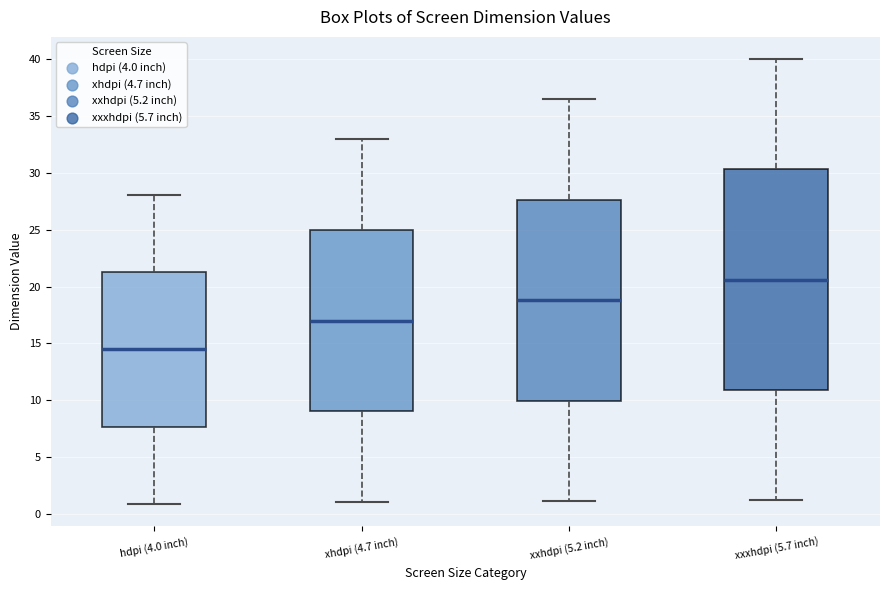

Reading left to right, read every box against the y-axis: the position of its median line, the range the box covers, and the ends of its whiskers. The values are not printed on the chart, so give them approximately, as read against the axis.

hdpi (4.0 inch): median 14.5, box 7.5 to 21.5, whiskers 1.0 to 28.0
xhdpi (4.7 inch): median 17.0, box 9.0 to 25.0, whiskers 1.0 to 33.0
xxhdpi (5.2 inch): median 19.0, box 10.0 to 27.5, whiskers 1.0 to 36.5
xxxhdpi (5.7 inch): median 20.5, box 11.0 to 30.5, whiskers 1.0 to 40.0